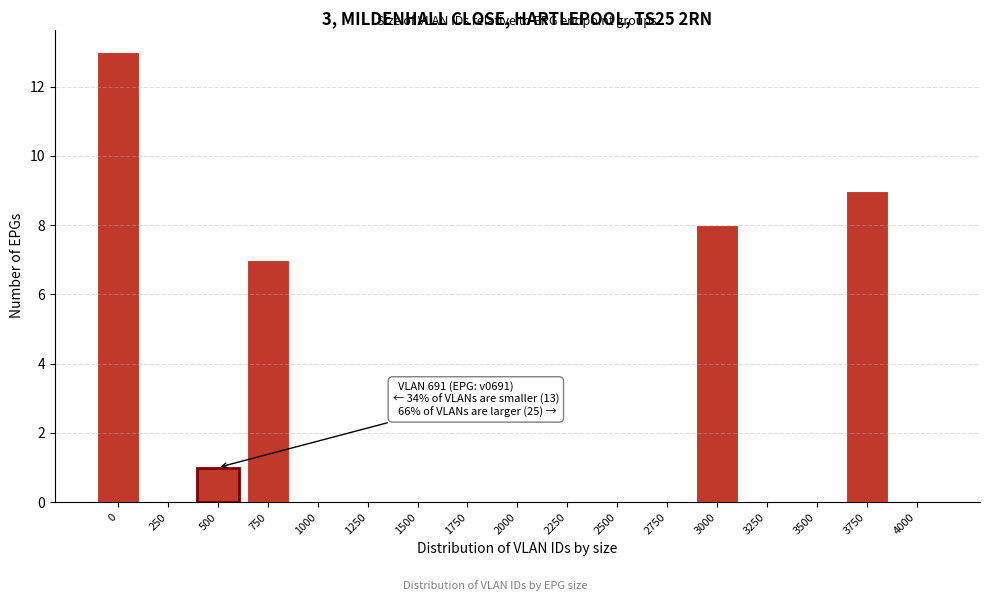

Reading left to right, transcribe all the data shown in this chart.

0=13	250=0	500=1	750=7	1000=0	1250=0	1500=0	1750=0	2000=0	2250=0	2500=0	2750=0	3000=8	3250=0	3500=0	3750=9	4000=0